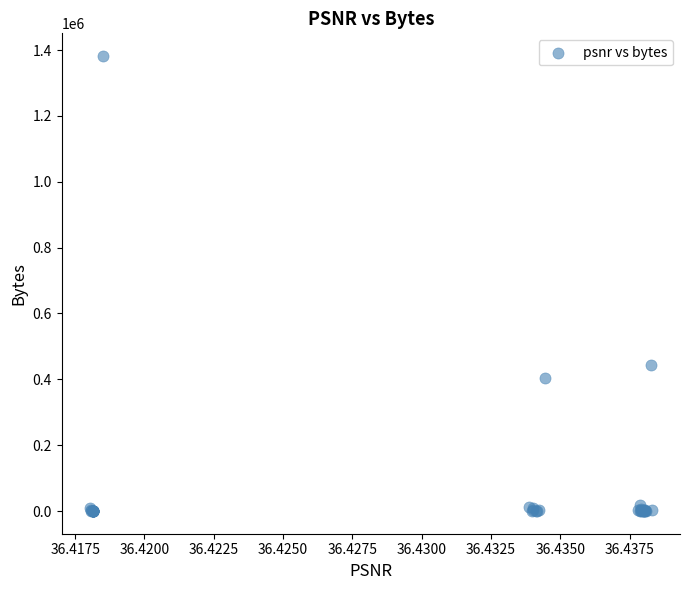

What Y value in the scatter plot is closest to 690962?

442324